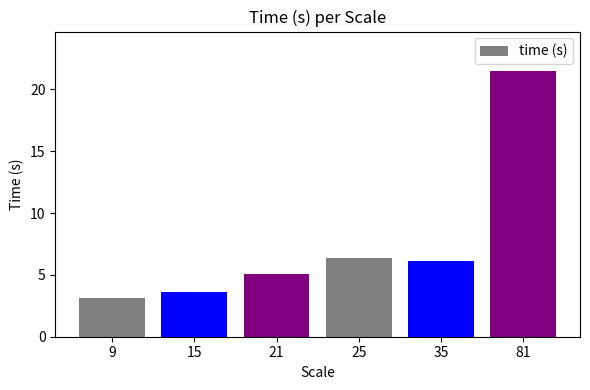

Approximately how many times larger is the value at 21 compared to 15?

1.4